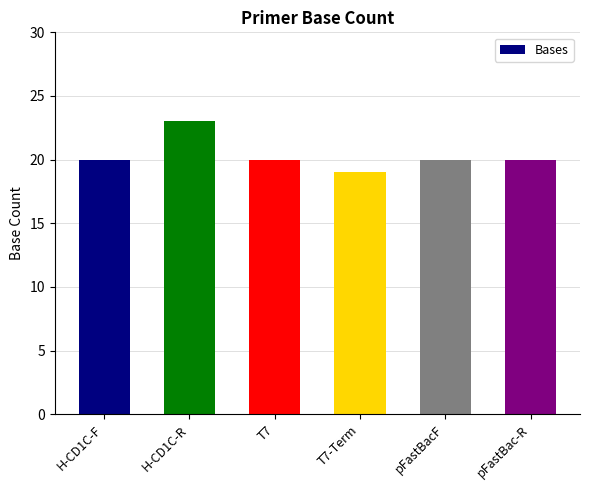

Reading left to right, list all the values displayed in this chart.

H-CD1C-F=20	H-CD1C-R=23	T7=20	T7-Term=19	pFastBacF=20	pFastBac-R=20